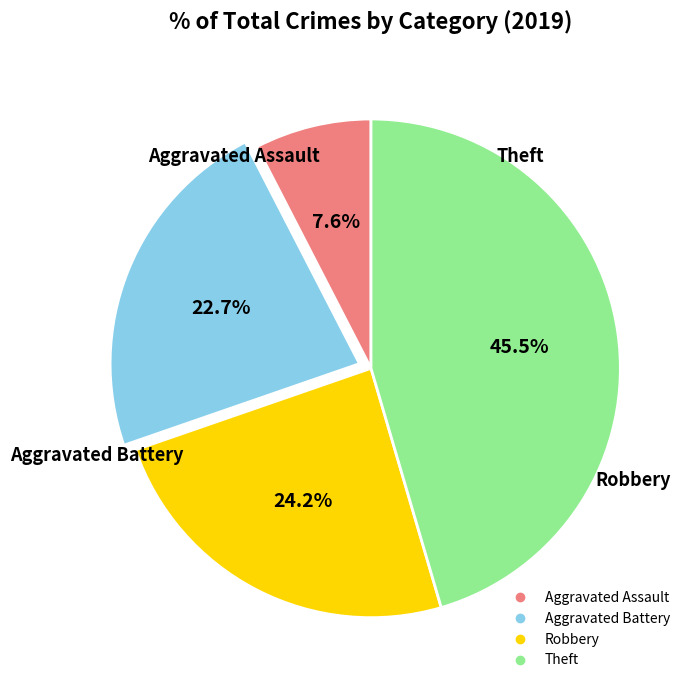

How many slices are in this pie chart?

4